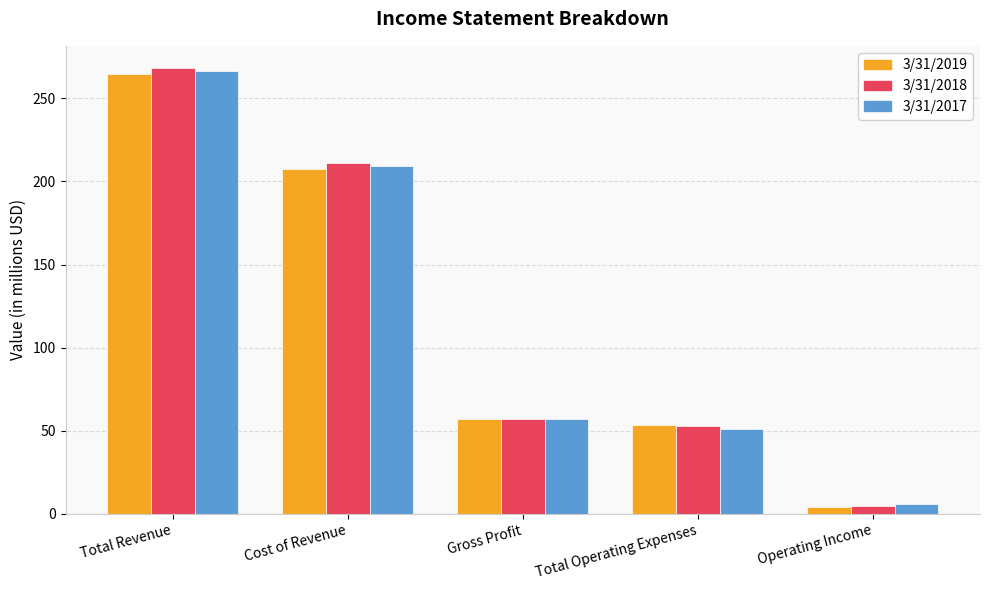

What are all the series names shown in the legend?

3/31/2019, 3/31/2018, 3/31/2017